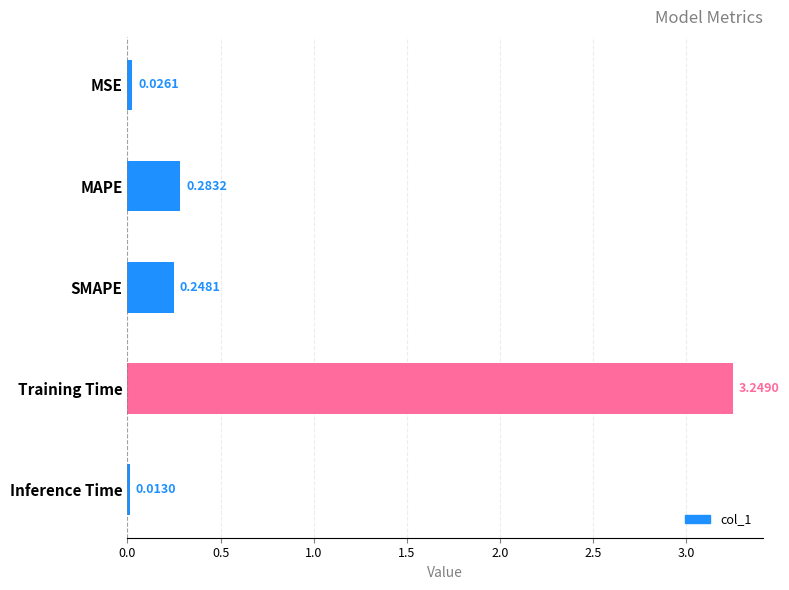

What is the label of the 1st bar from the top?

MSE